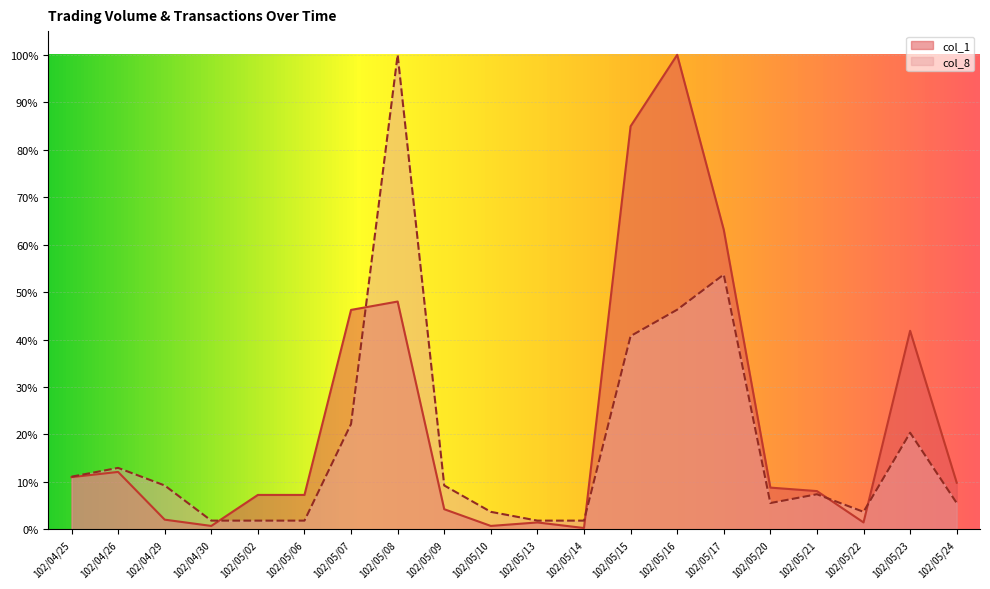

Rank the series by their maximum value, from highest to lowest.

col_1, col_8